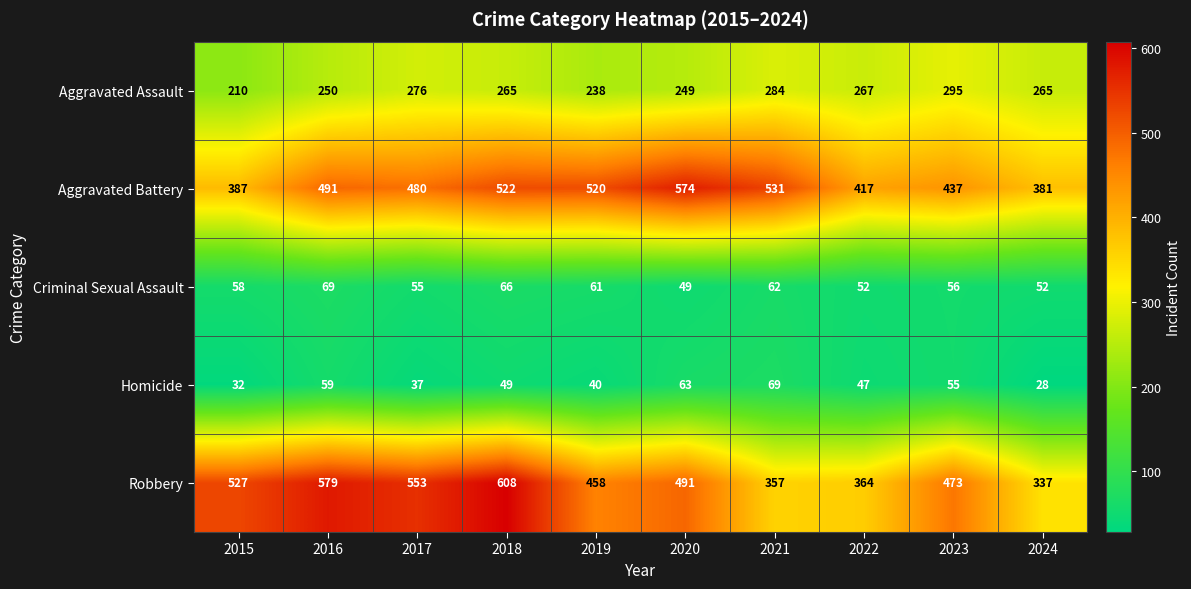

Between 2018 and 2019, which series saw the biggest shift?

Robbery